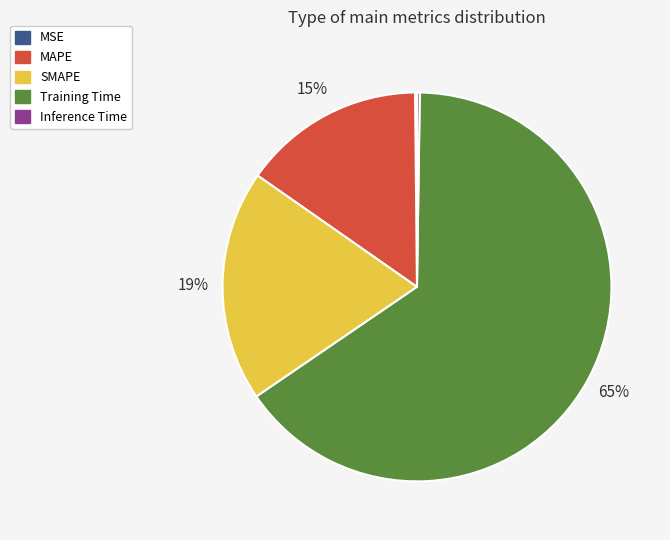

Which slice is the largest?

Training Time